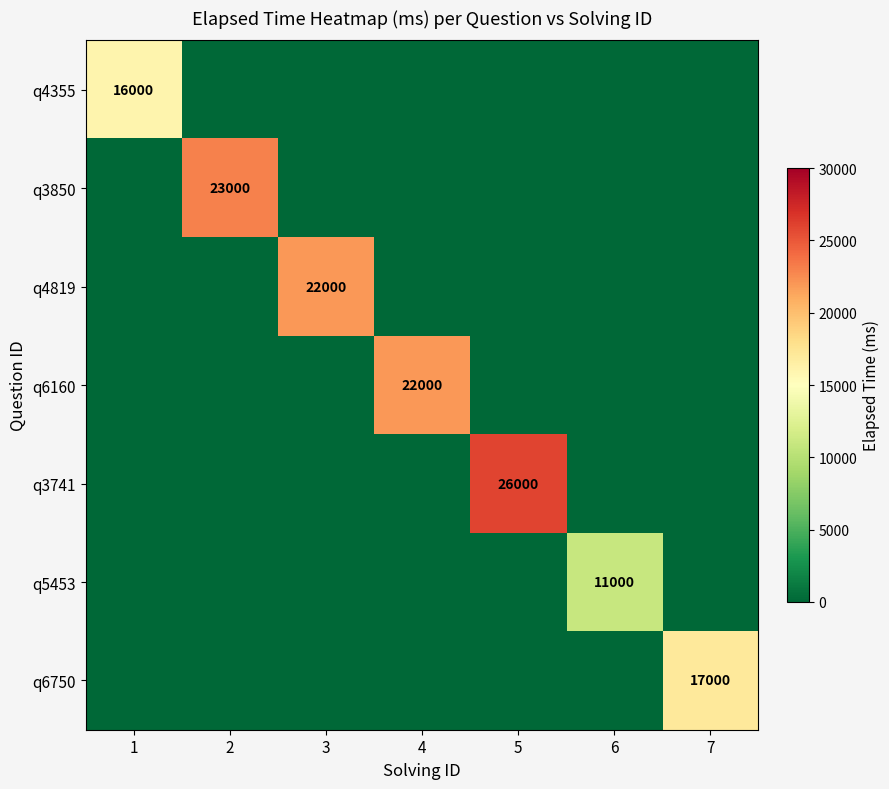

Between 7 and 5, which is larger?

7